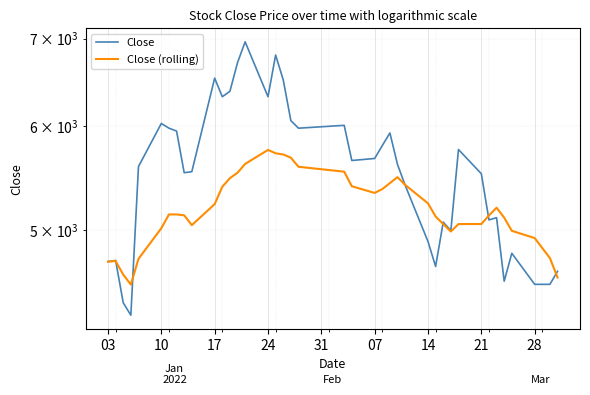

How many intersections are there between Close and Close (rolling)?

6